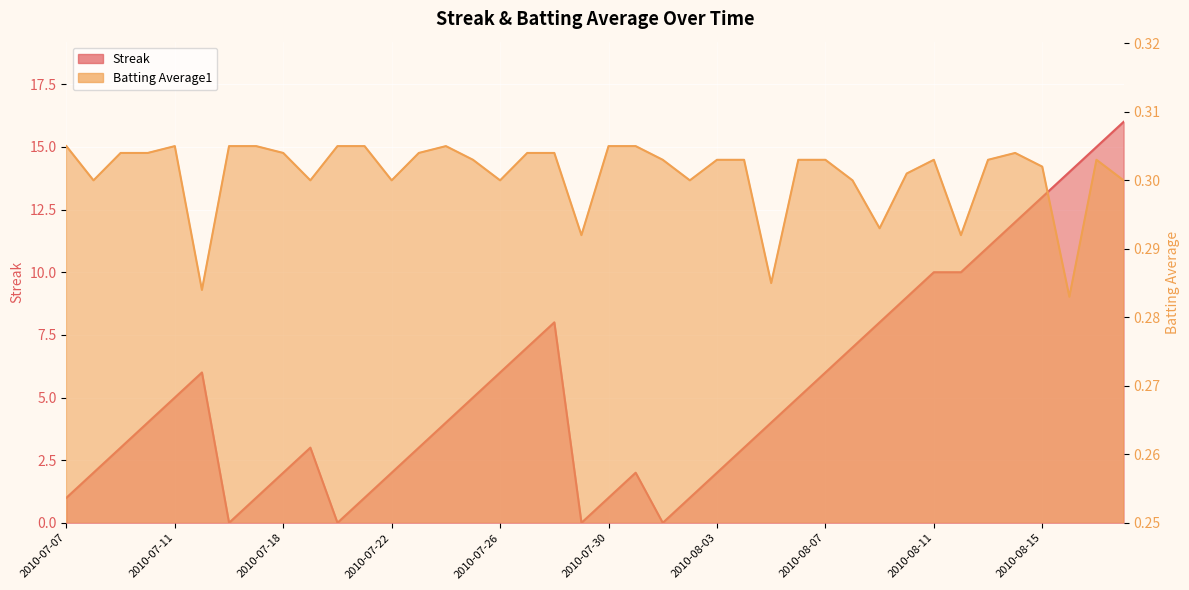

At how many categories does at least one series exceed 12?

4